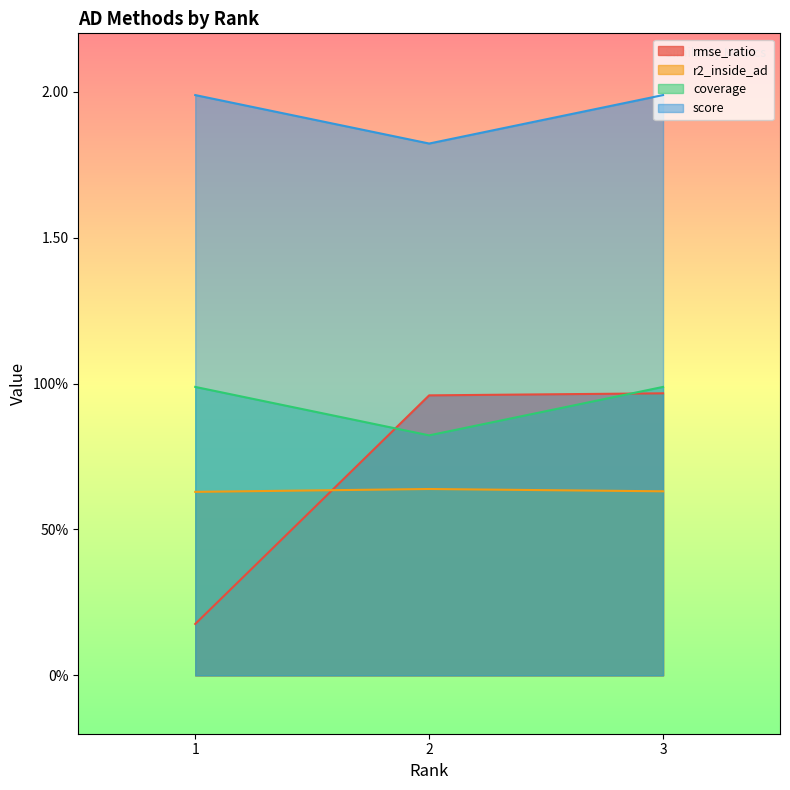

Is it true that score equals 2.0 at 3?

True